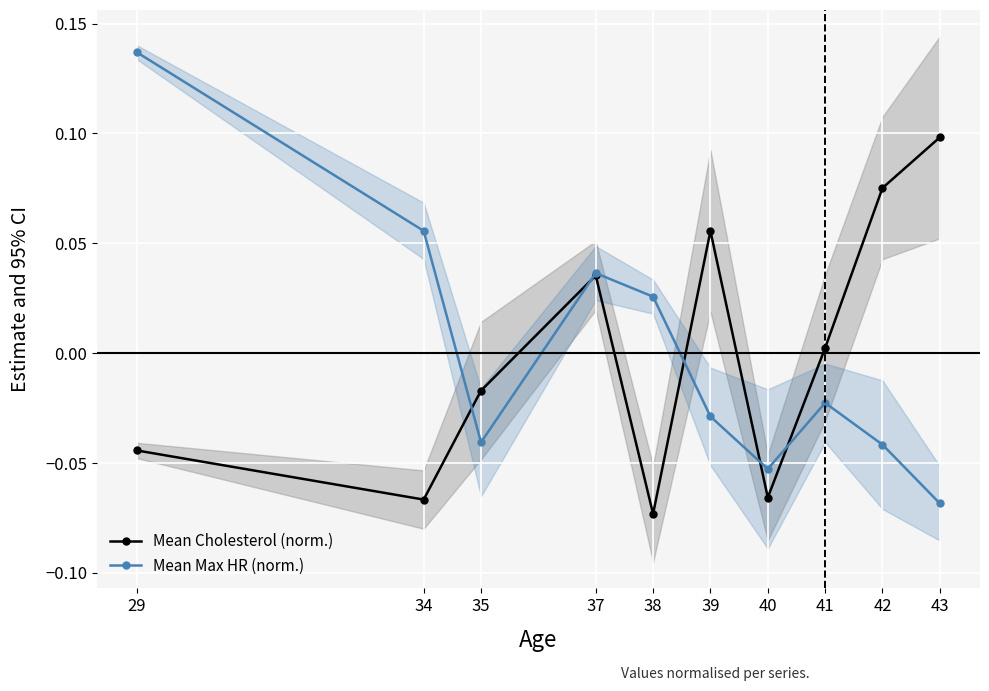

At which category does Mean Max HR (norm.) reach its first local valley?

35